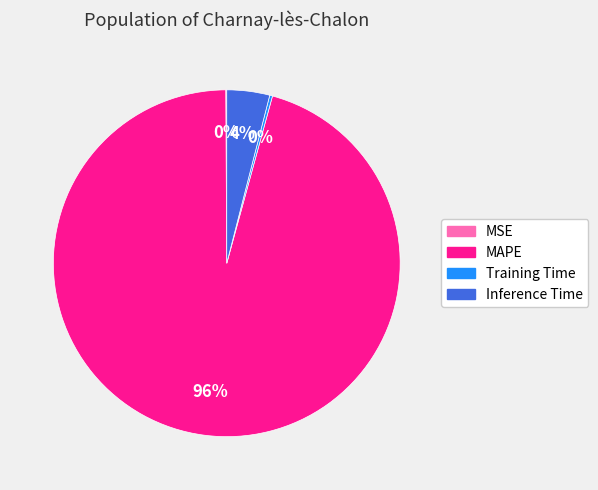

Is the sum of MAPE and Inference Time greater than half?

Yes